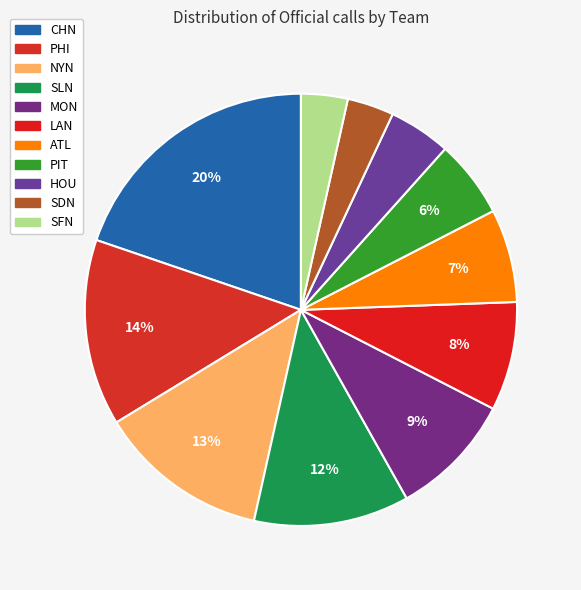

Count the number of slices in the pie.

11